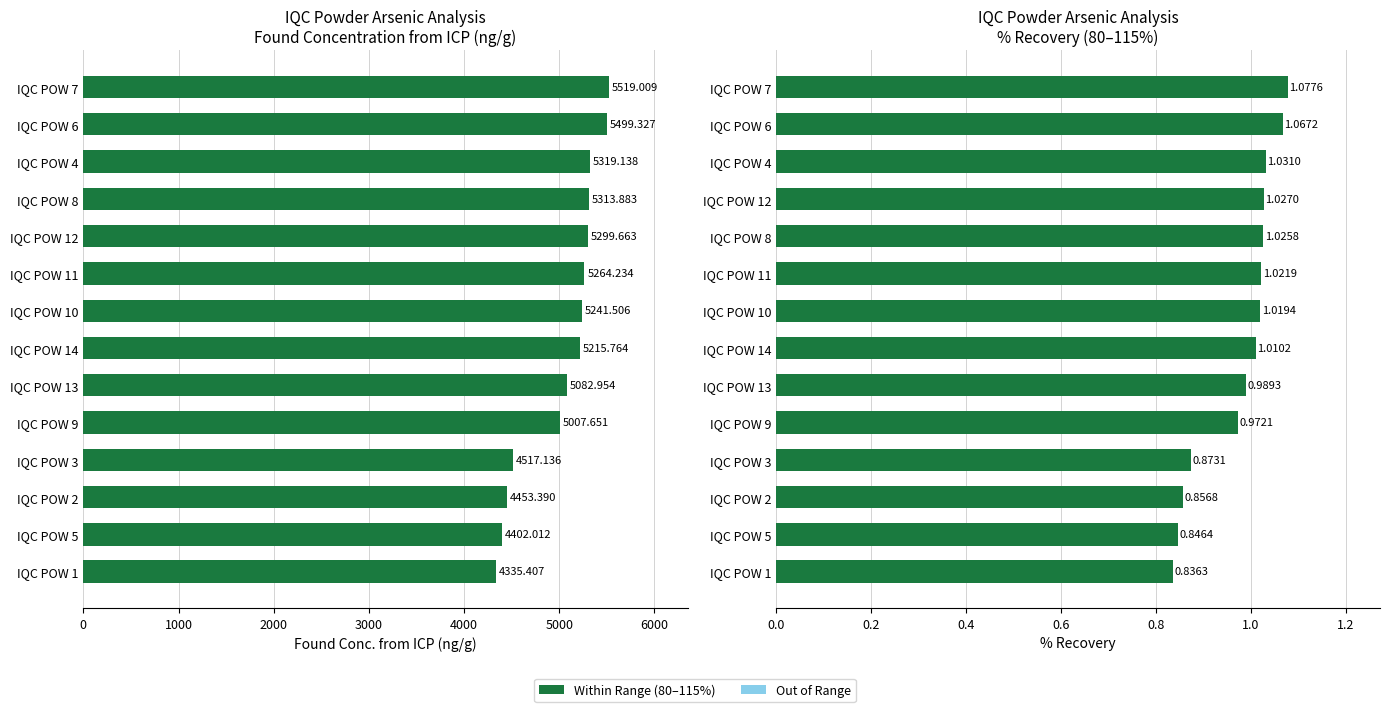

How many bars are there in each group?

2